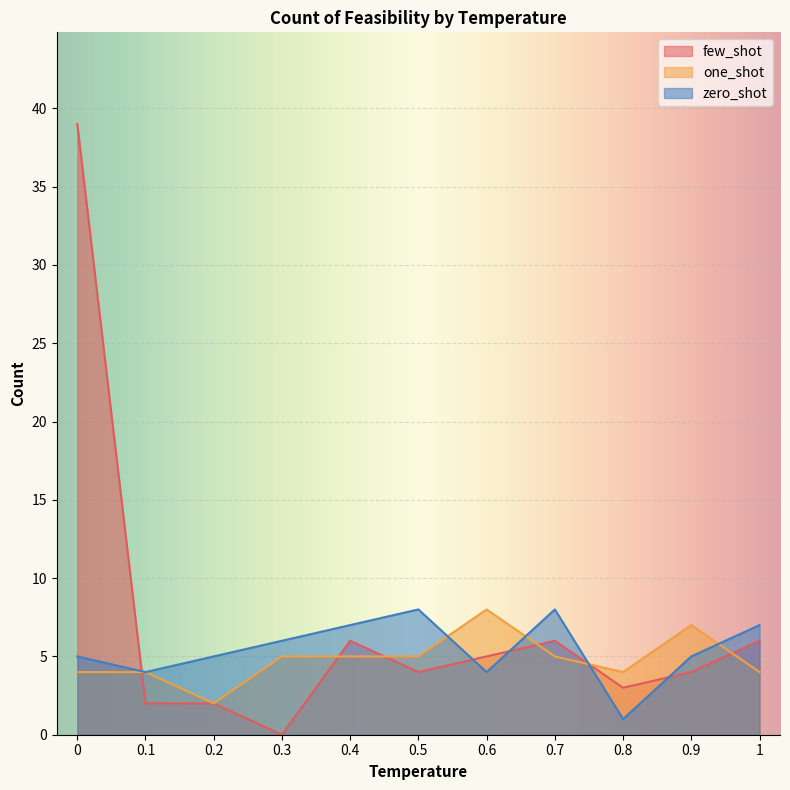

List the series in order of their overall mean, highest first.

few_shot, zero_shot, one_shot